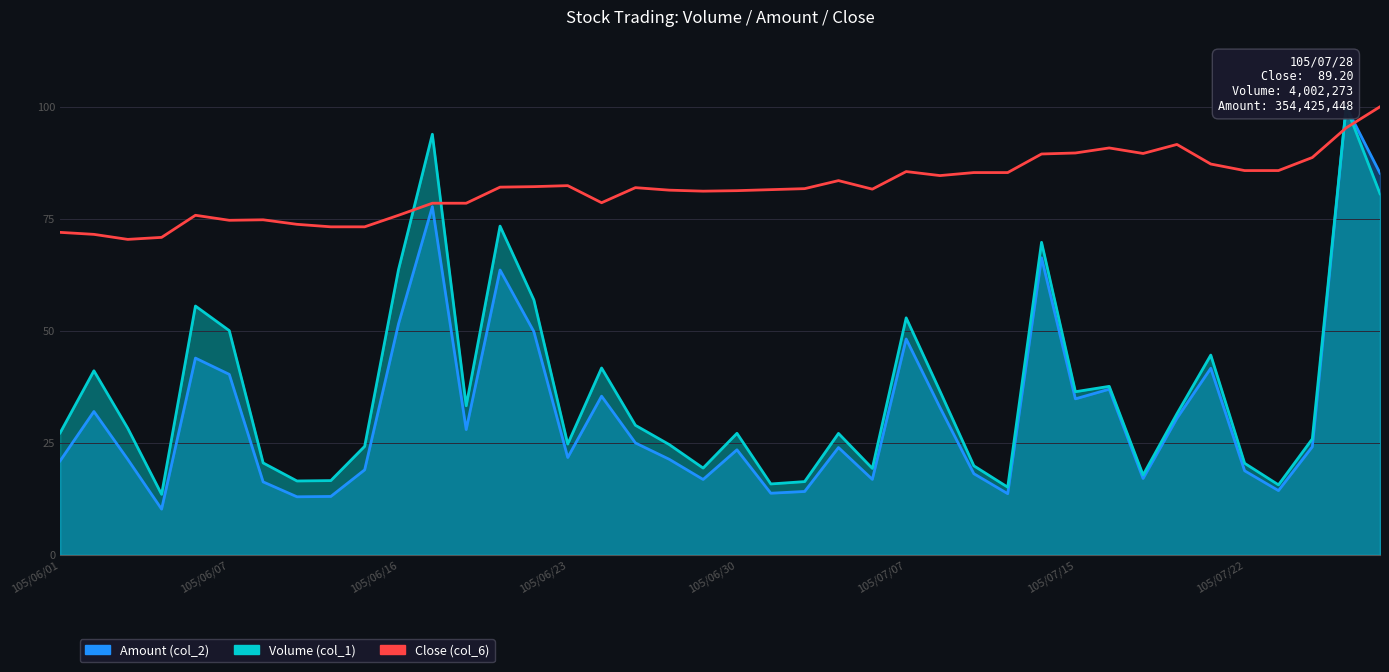

Does the chart display data point markers on the line(s)?

No